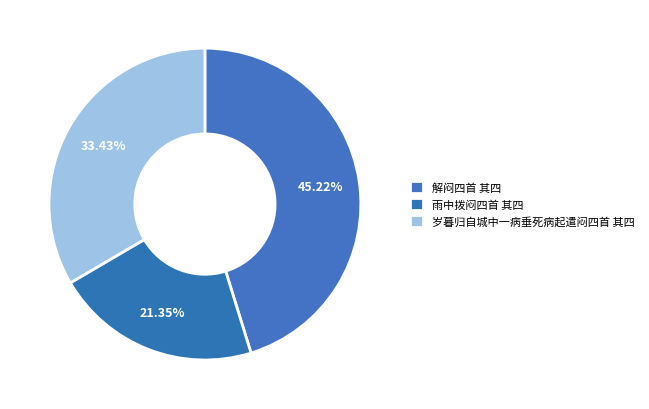

Between 解闷四首 其四 and 雨中拨闷四首 其四, which is larger?

解闷四首 其四